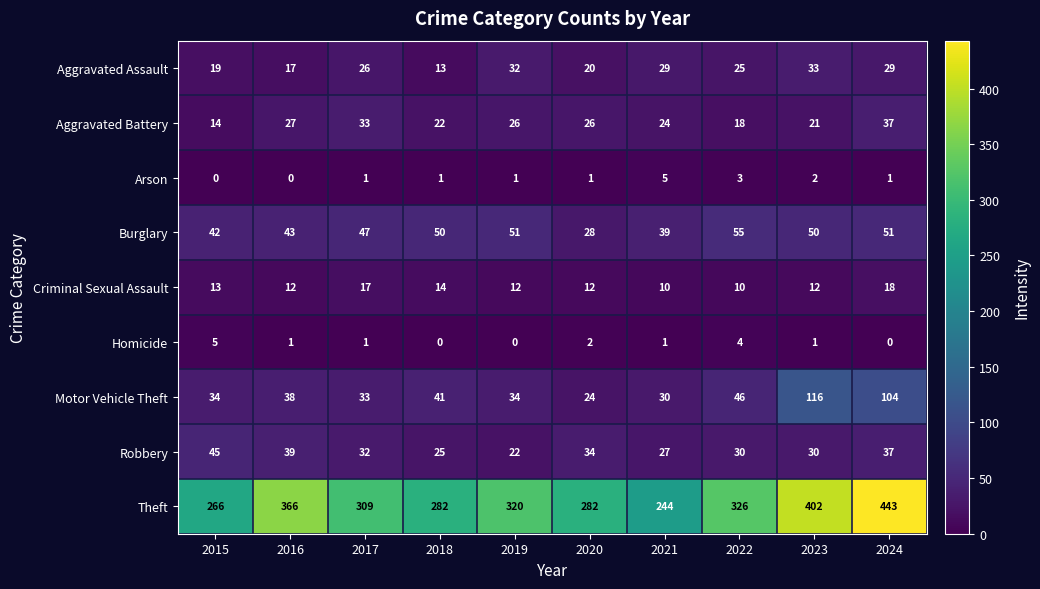

What is the difference between the highest and lowest values at 2019?

320